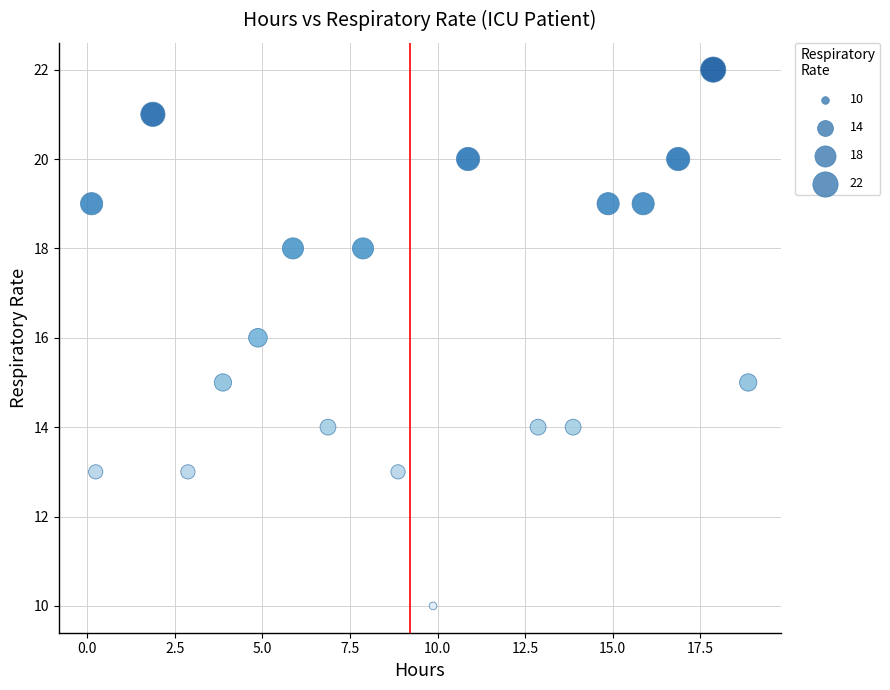

What is the range of Y values (max minus min)?

12